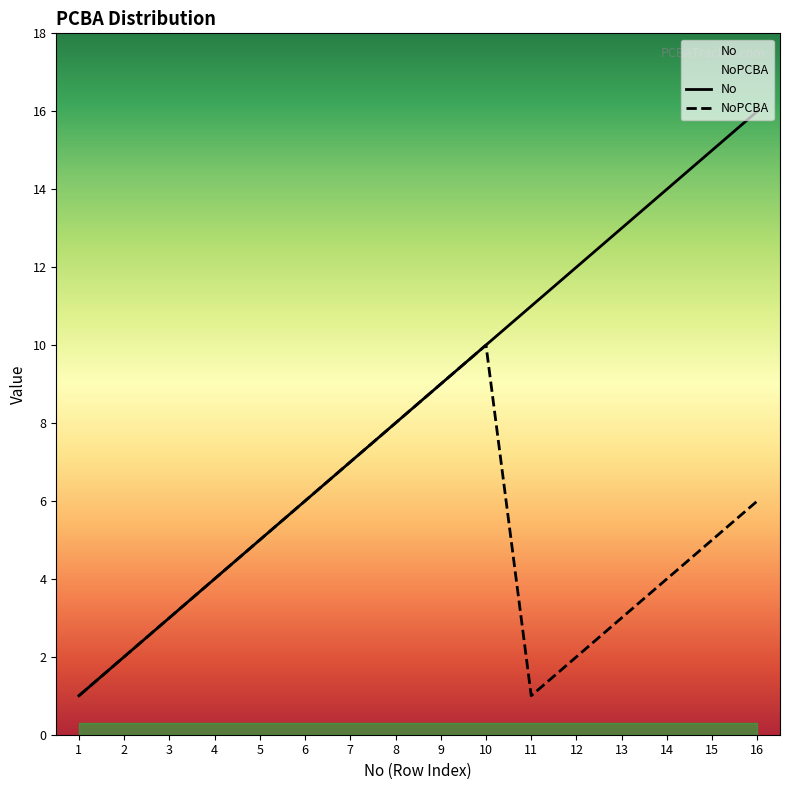

Between 4 and 8, which is larger?

8